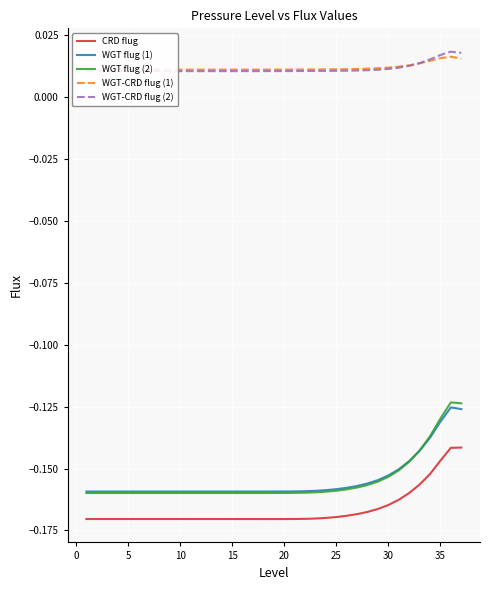

The value of WGT flug (2) at 30 is -0.0. True or false?

False